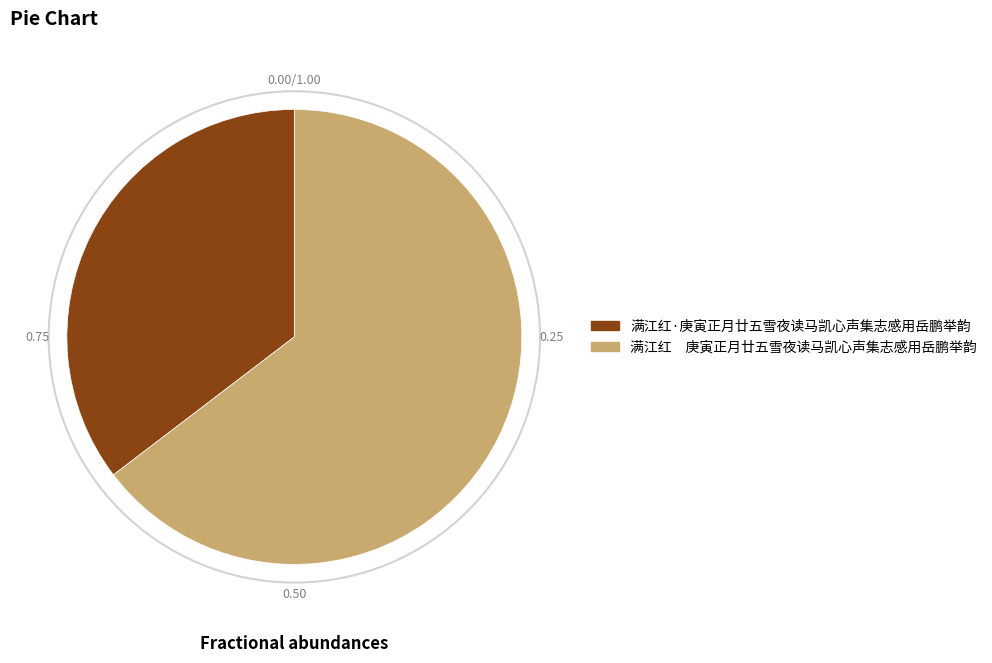

Combined, do 满江红·庚寅正月廿五雪夜读马凯心声集志感用岳鹏举韵 and 满江红 庚寅正月廿五雪夜读马凯心声集志感用岳鹏举韵 account for over 50%?

Yes